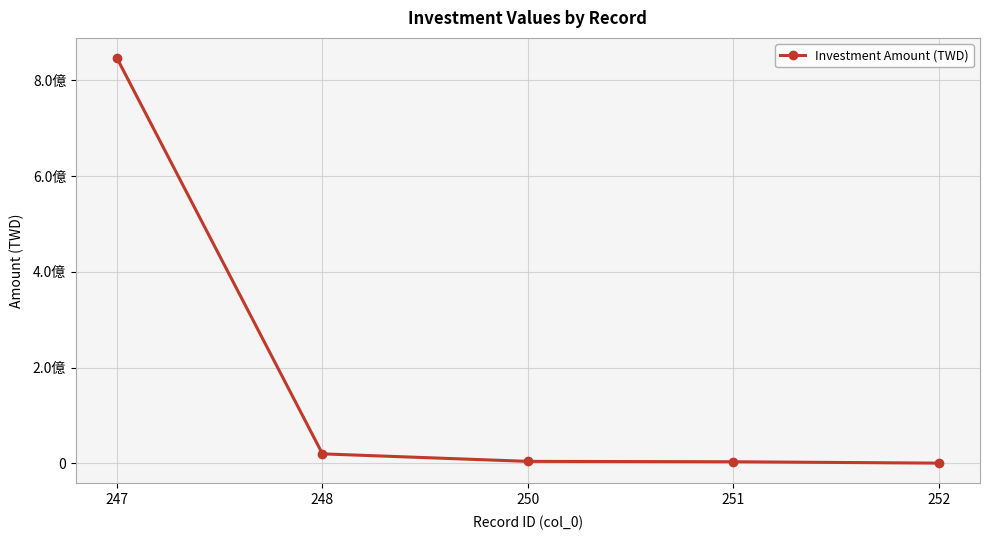

Is it true that the value at 250 is 4311869?

True